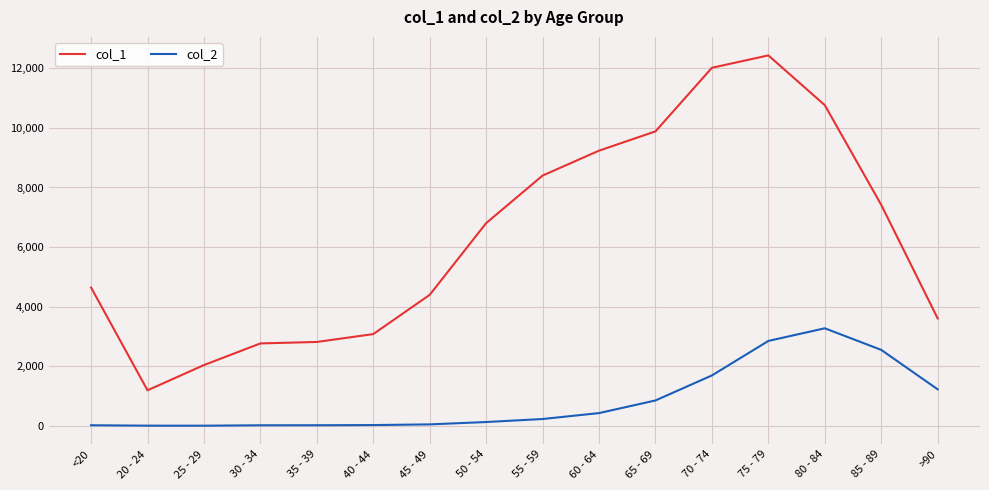

Does the chart display data point markers on the line(s)?

No